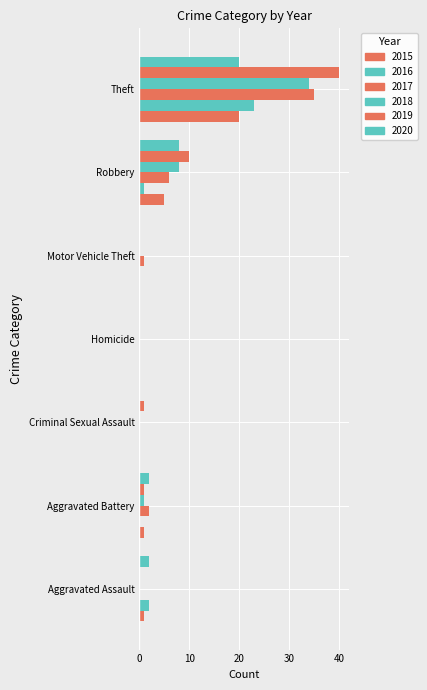

How many groups of bars are there?

7